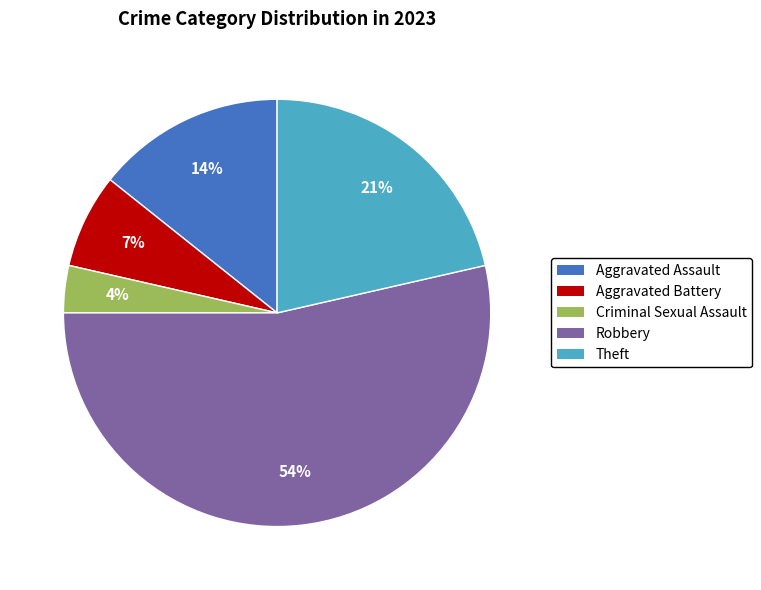

To the nearest percent, what is the combined percentage of Robbery and Aggravated Assault?

68%